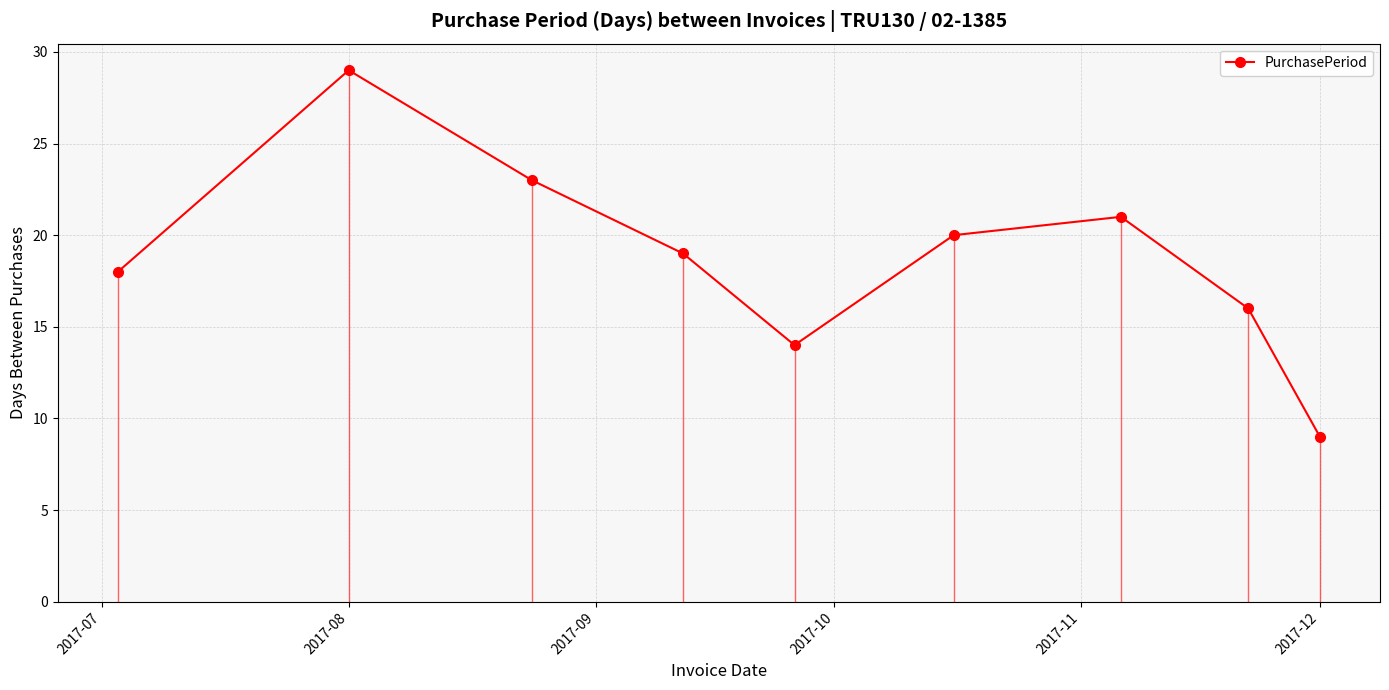

What is the average value?

19